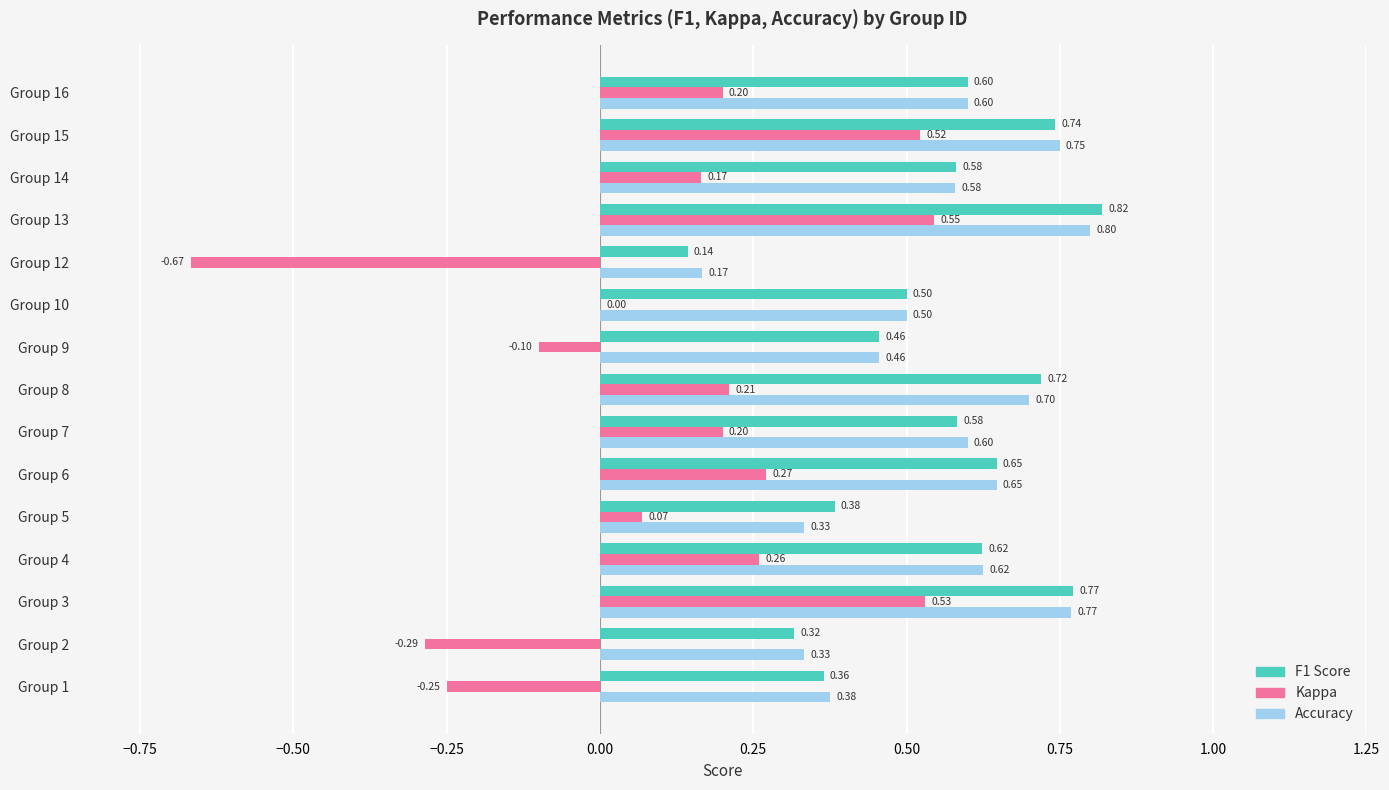

At which category is the sum across all series the highest?

Group 13